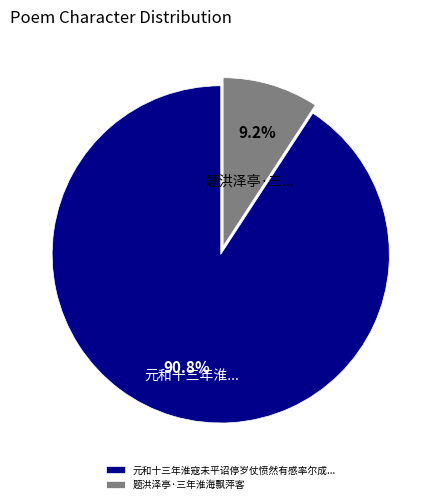

Does any single category account for the majority?

Yes